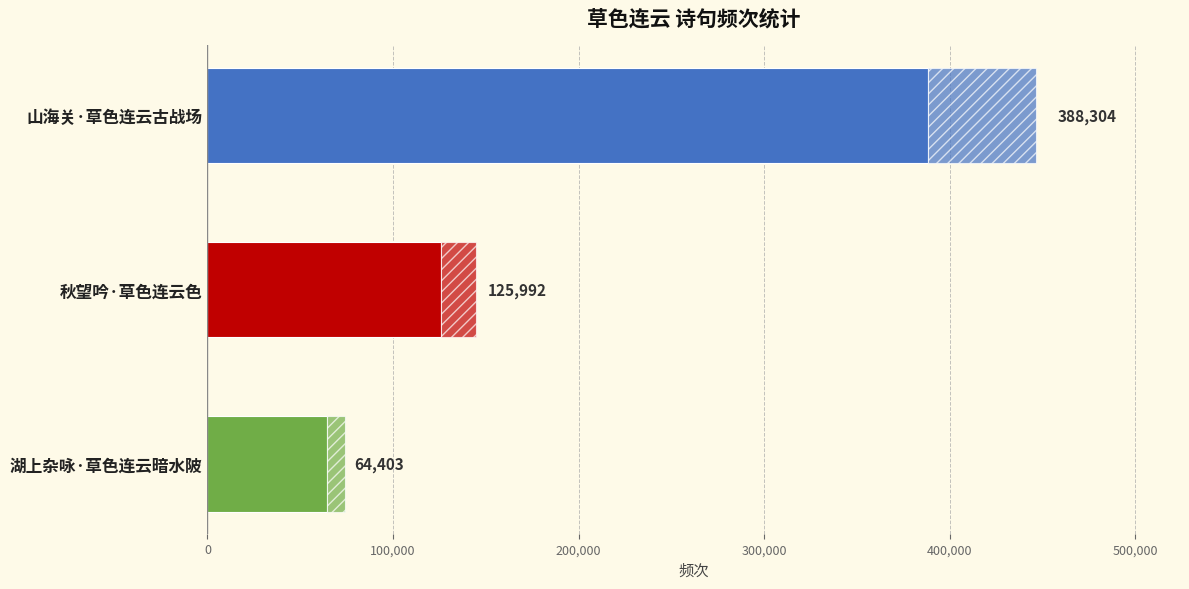

Count the number of categories in the chart.

3